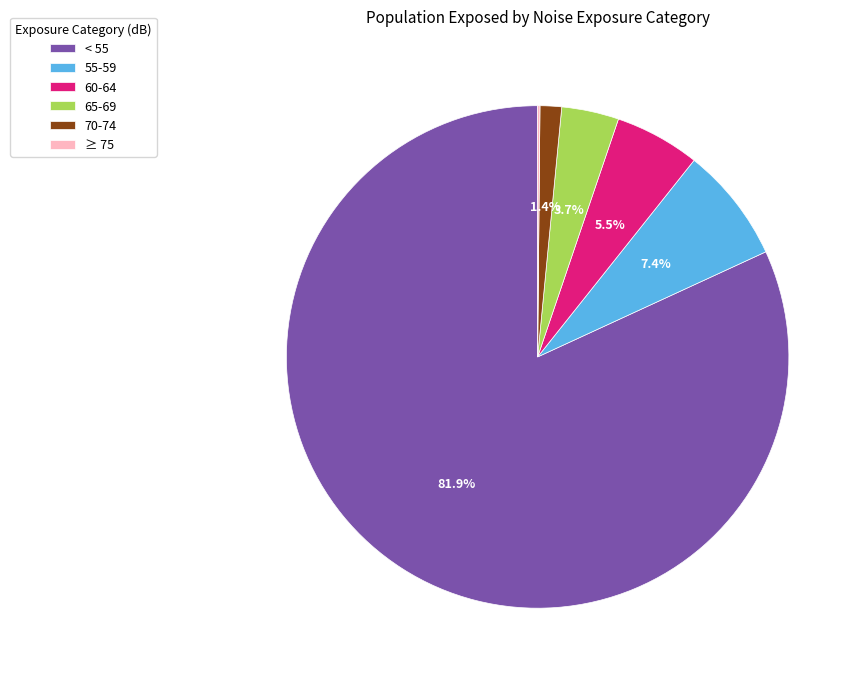

Does 60-64 account for over 50% of the chart?

No